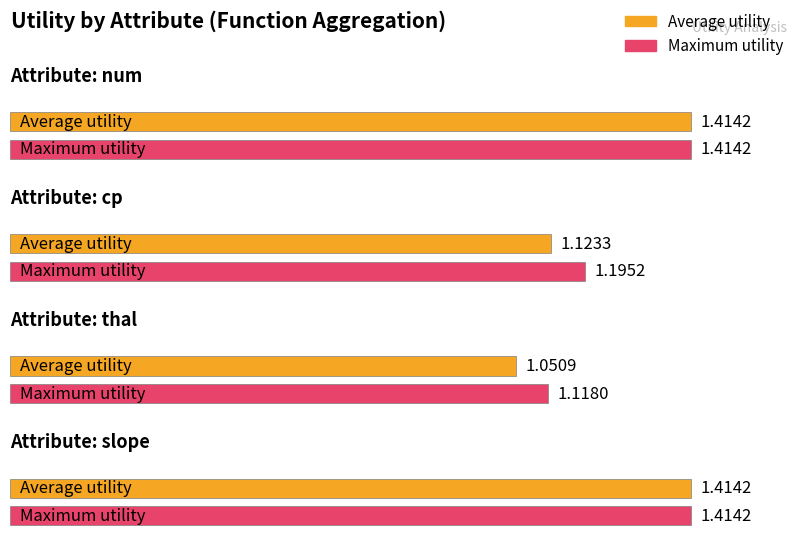

Count the max_utility values in the range 1 to 2.

4